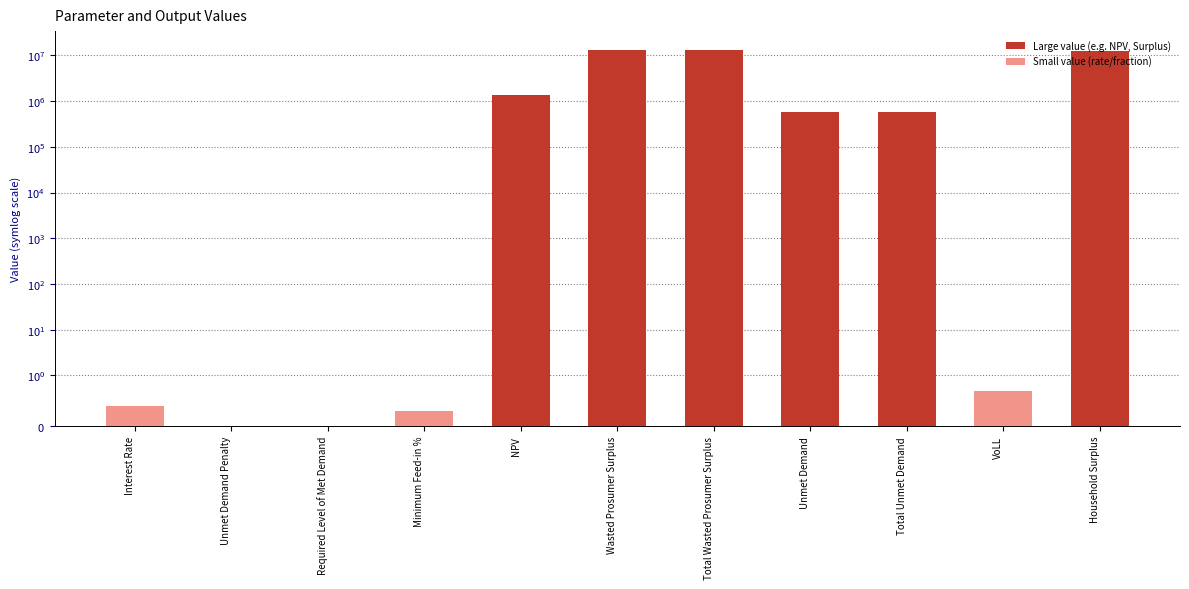

What is the difference between the second highest and minimum values?

13125899.8